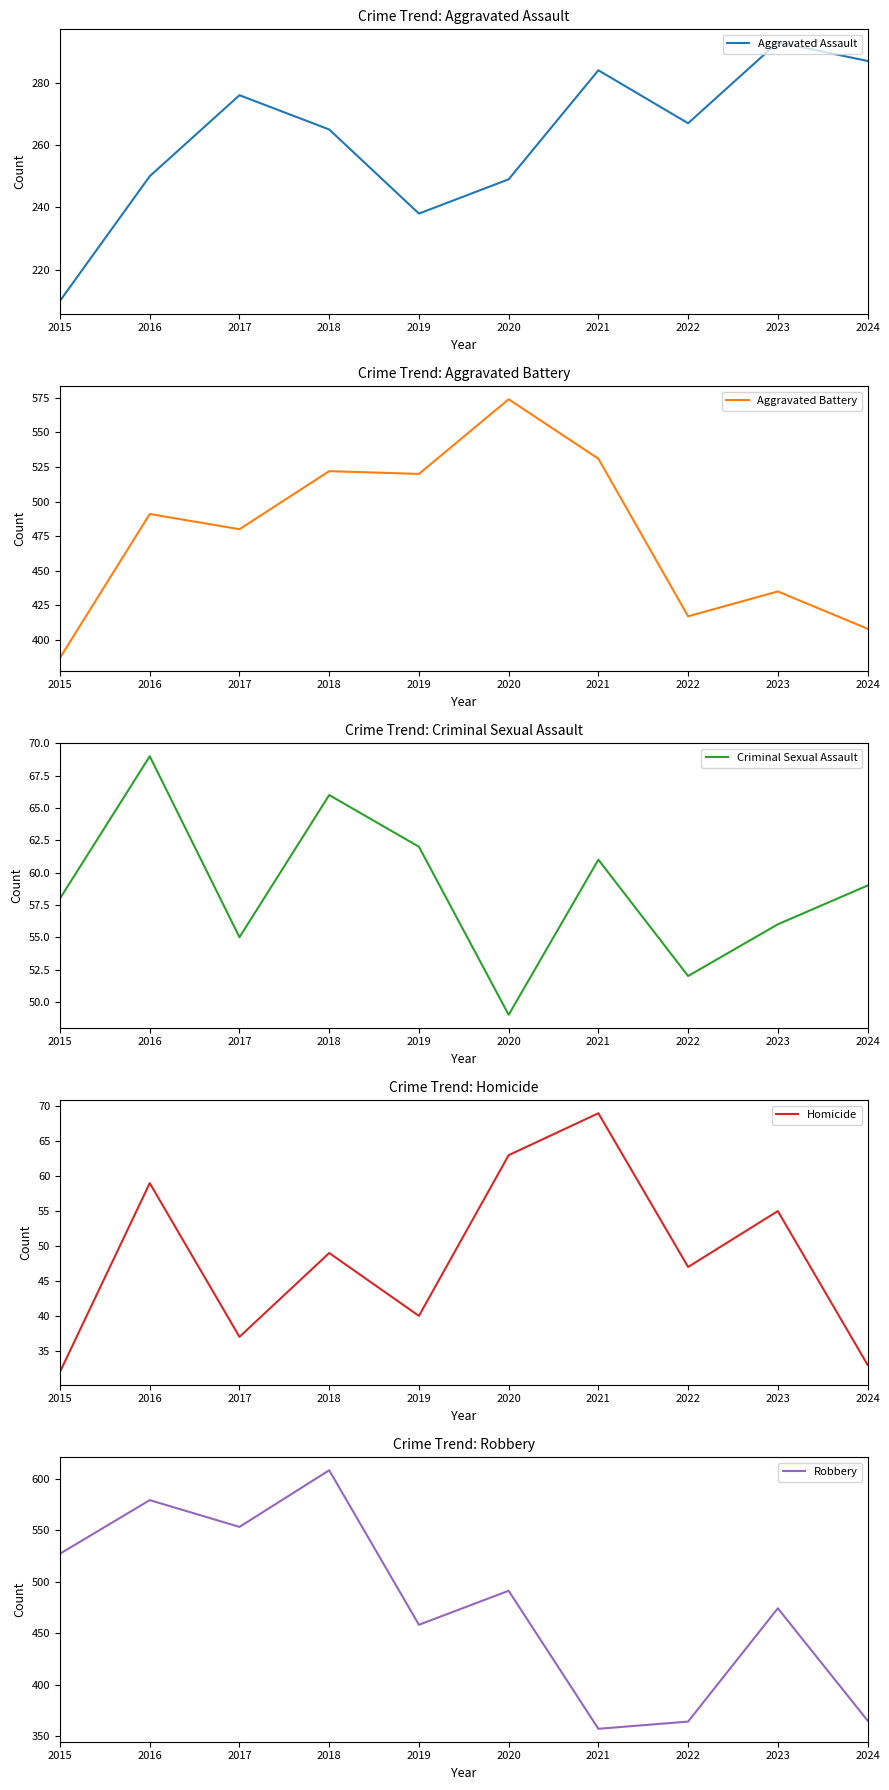

Reading right to left, list all the values displayed in this chart.

Aggravated Assault: 2024=287	2023=293	2022=267	2021=284	2020=249	2019=238	2018=265	2017=276	2016=250	2015=210
Aggravated Battery: 2024=408	2023=435	2022=417	2021=531	2020=574	2019=520	2018=522	2017=480	2016=491	2015=387
Criminal Sexual Assault: 2024=59	2023=56	2022=52	2021=61	2020=49	2019=62	2018=66	2017=55	2016=69	2015=58
Homicide: 2024=33	2023=55	2022=47	2021=69	2020=63	2019=40	2018=49	2017=37	2016=59	2015=32
Robbery: 2024=365	2023=474	2022=364	2021=357	2020=491	2019=458	2018=608	2017=553	2016=579	2015=527